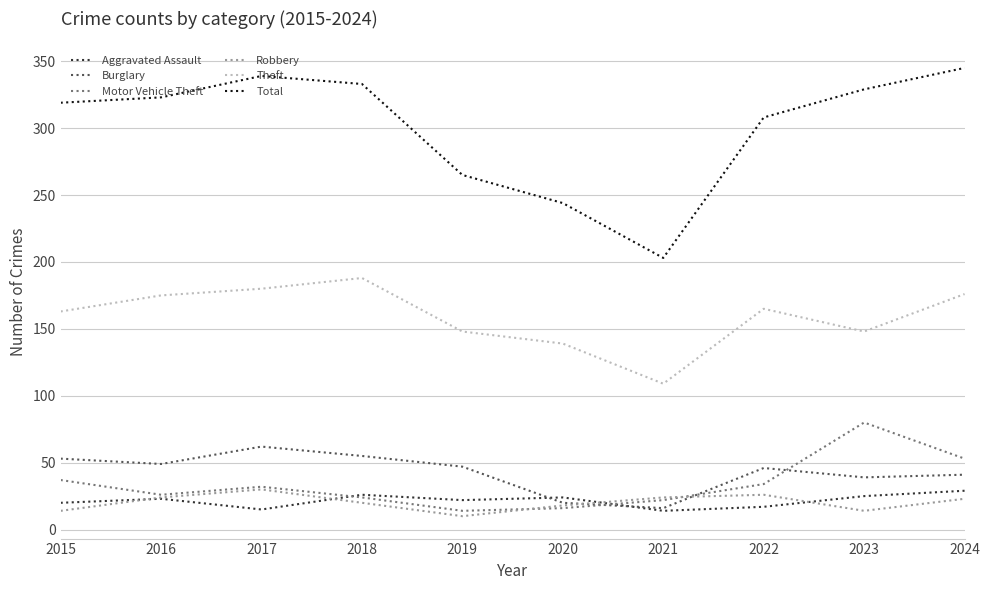

How many series are shown in this chart?

6